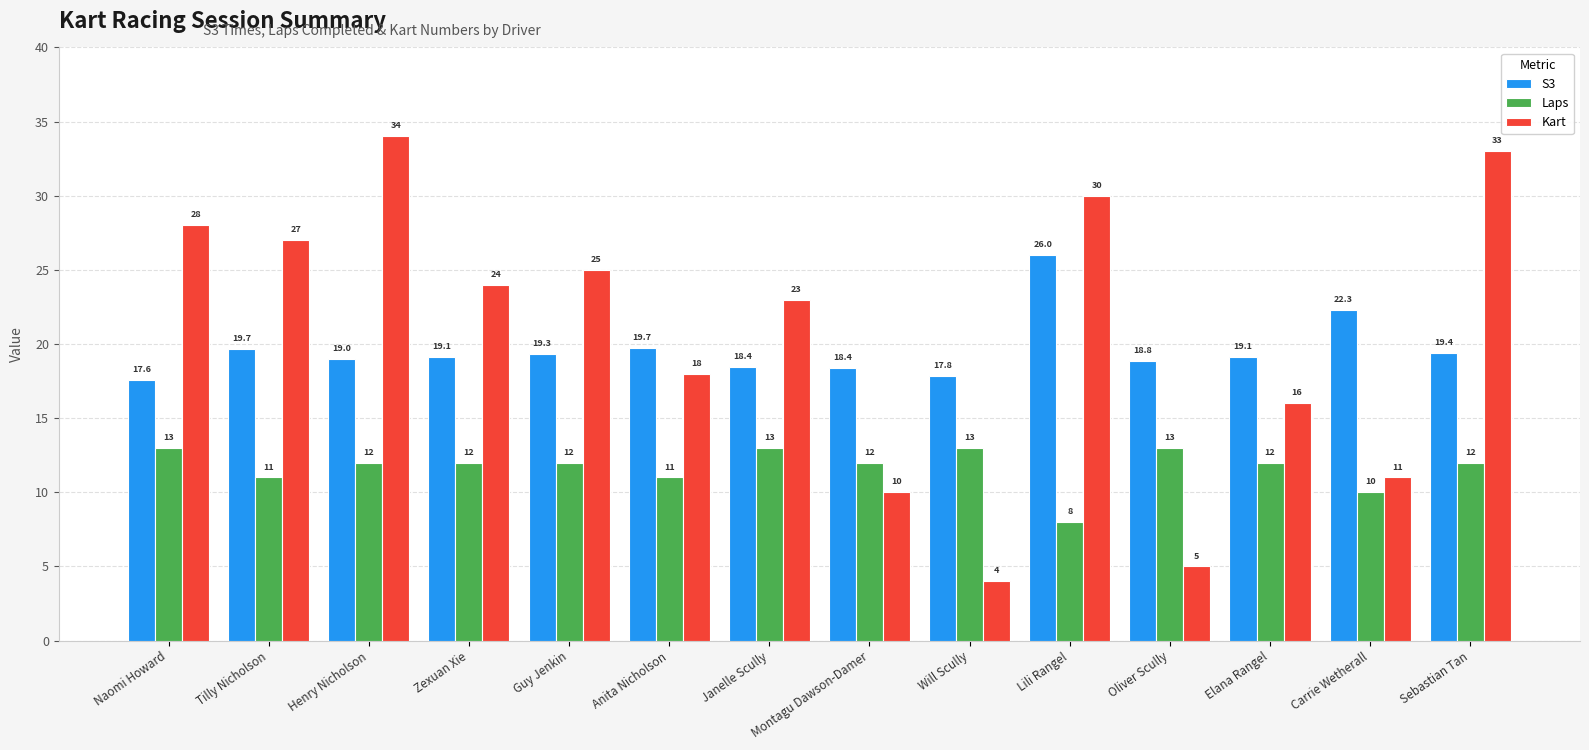

Is the value of S3 at Anita Nicholson greater than the value of Laps at Zexuan Xie?

Yes